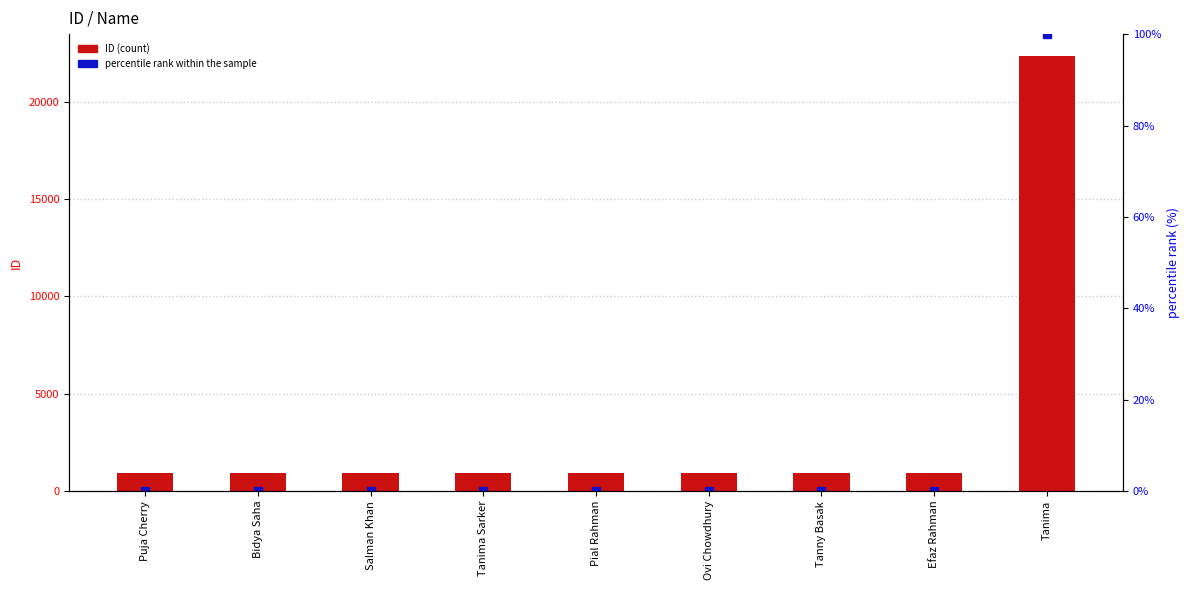

Reading left to right, list all the values displayed in this chart.

ID: 911.0	912.0	913.0	914.0	915.0	916.0	917.0	918.0	22345.0
percentile rank within the sample: 0.0	0.0	0.0	0.0	0.0	0.0	0.0	0.0	100.0